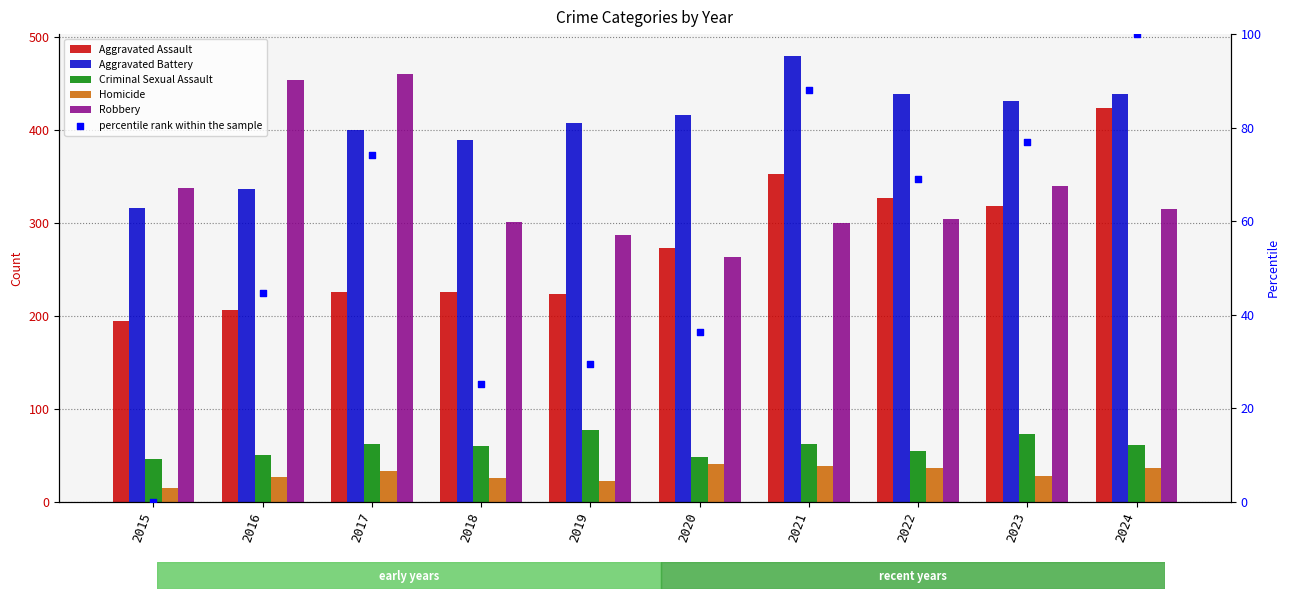

Which series contains the highest Y value?

Aggravated Battery